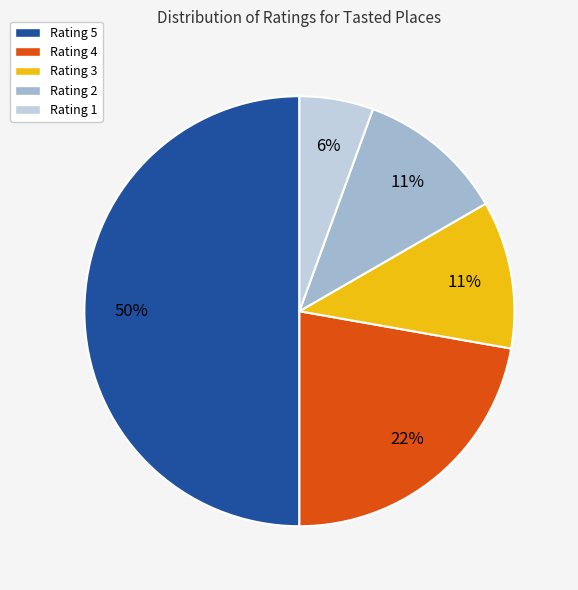

Is it true that Rating 4 is 36% of the pie?

False